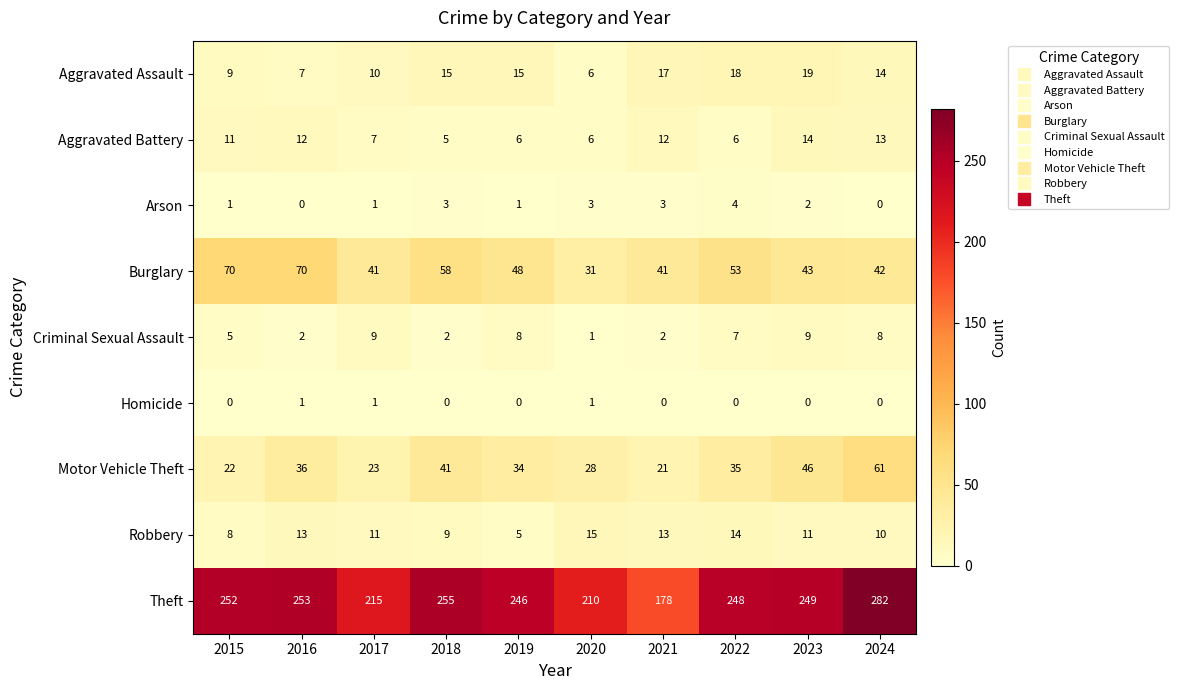

Count the number of data series in this chart.

9